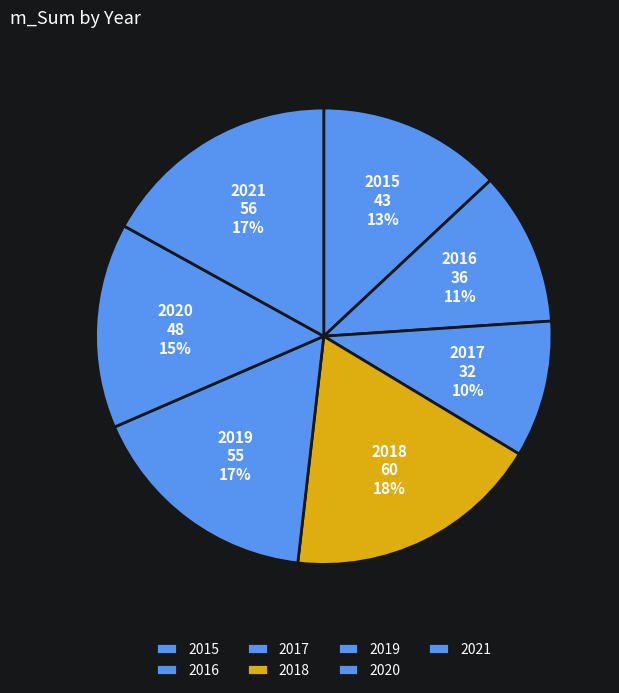

How many segments does this pie chart have?

7